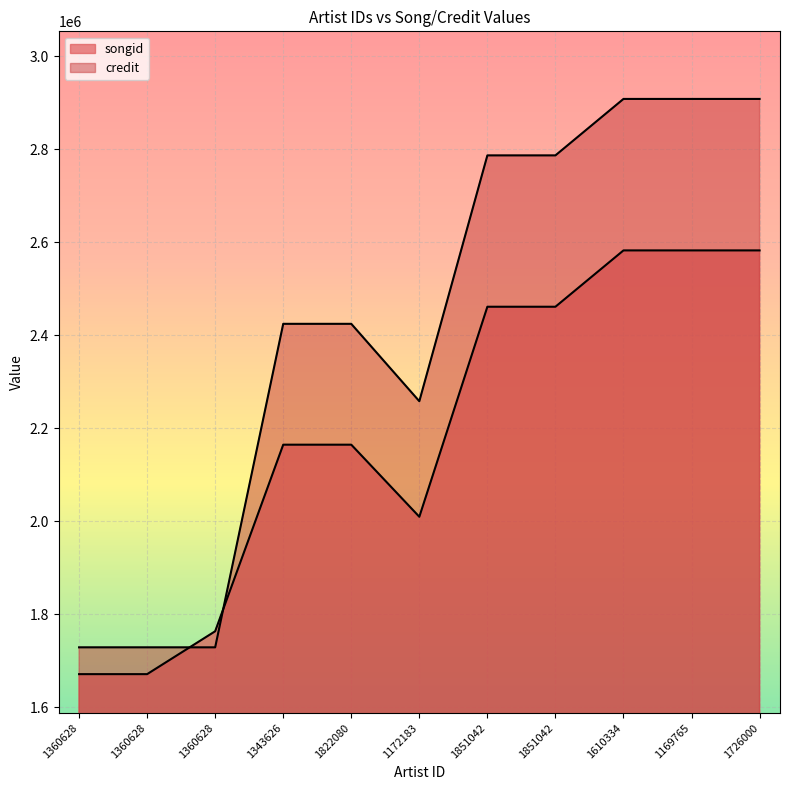

Which series has the largest range (max minus min)?

credit